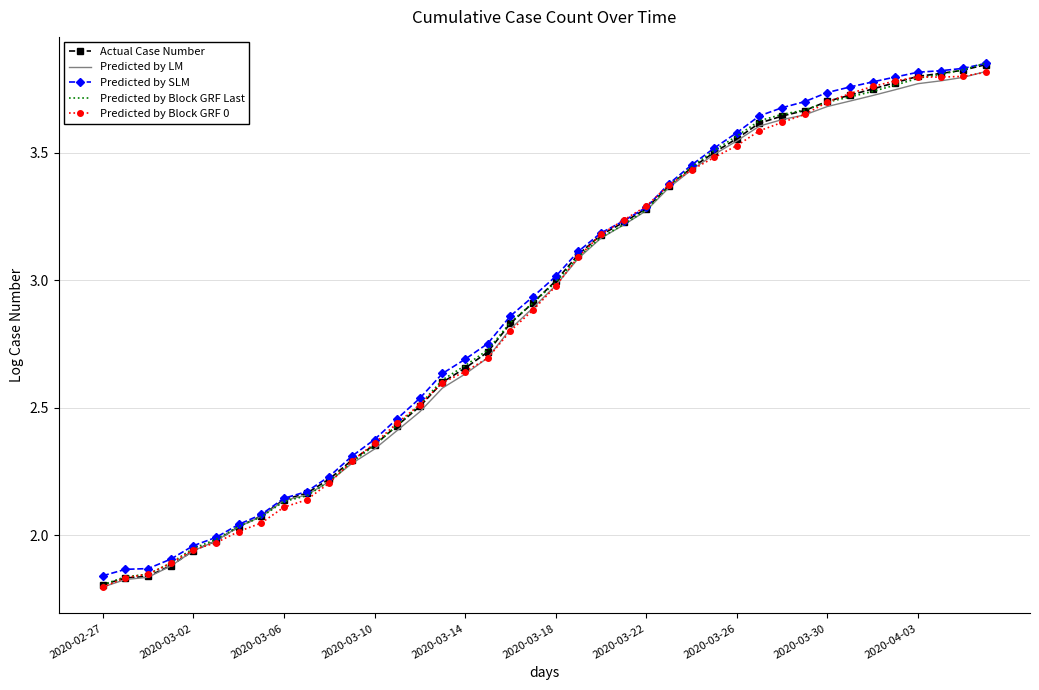

Which series ends up on top after the final intersection of Predicted by Block GRF 0 and Predicted by SLM?

Predicted by SLM